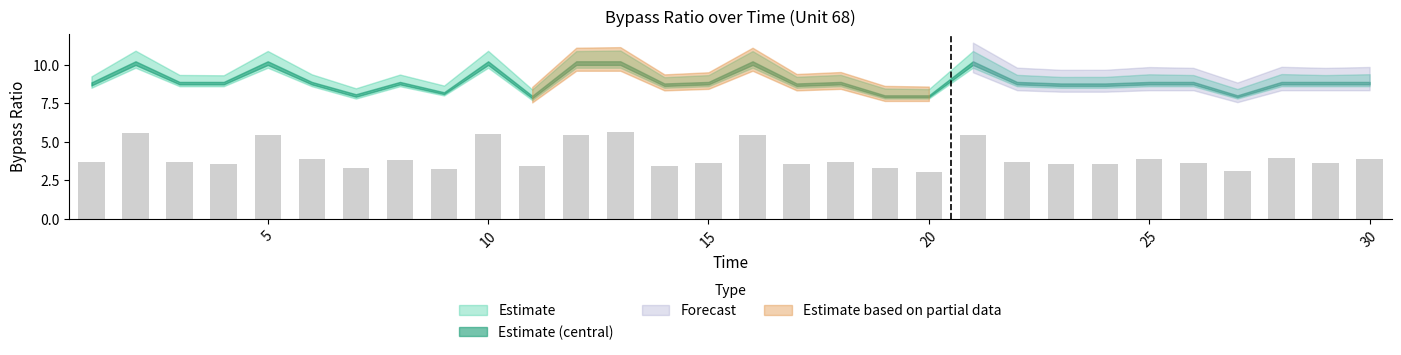

How many bars are there in total?

30